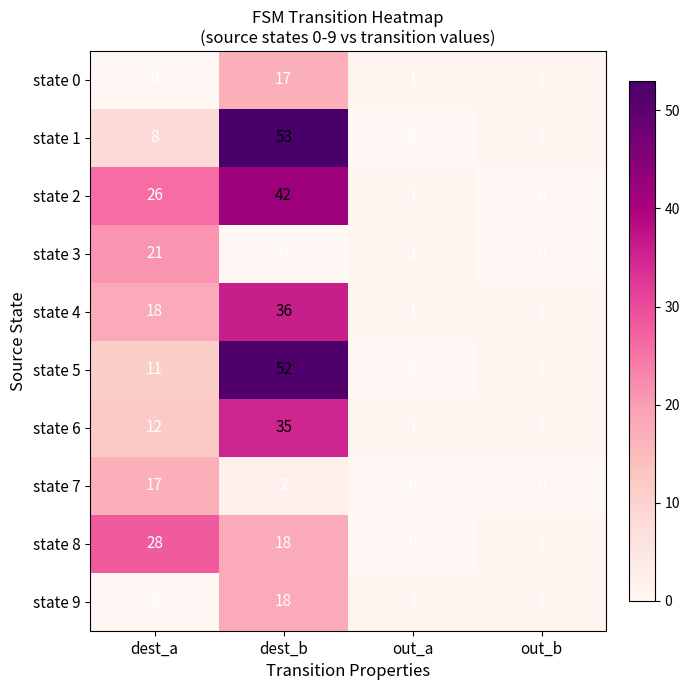

What is the average value of the state 7 series?

5